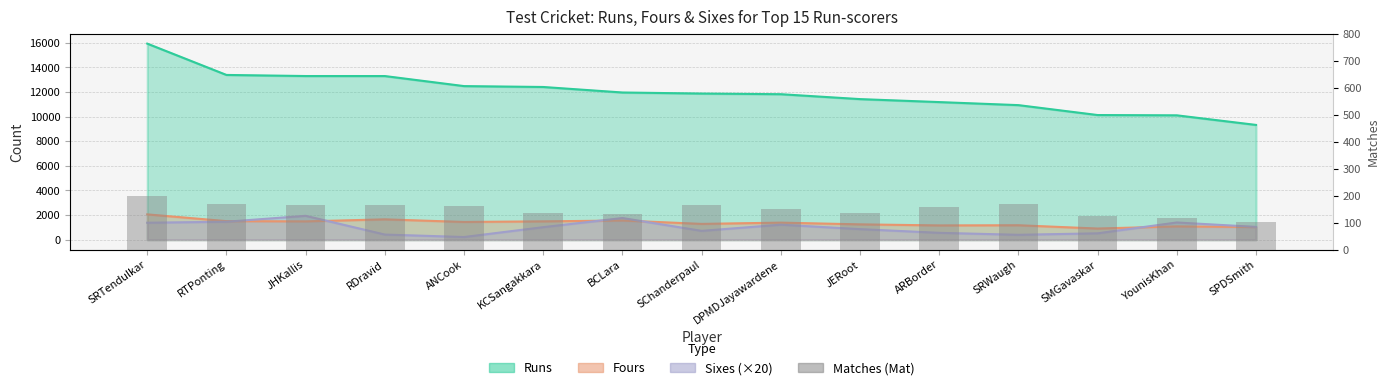

What is the value of the 12th bar from the left?

168